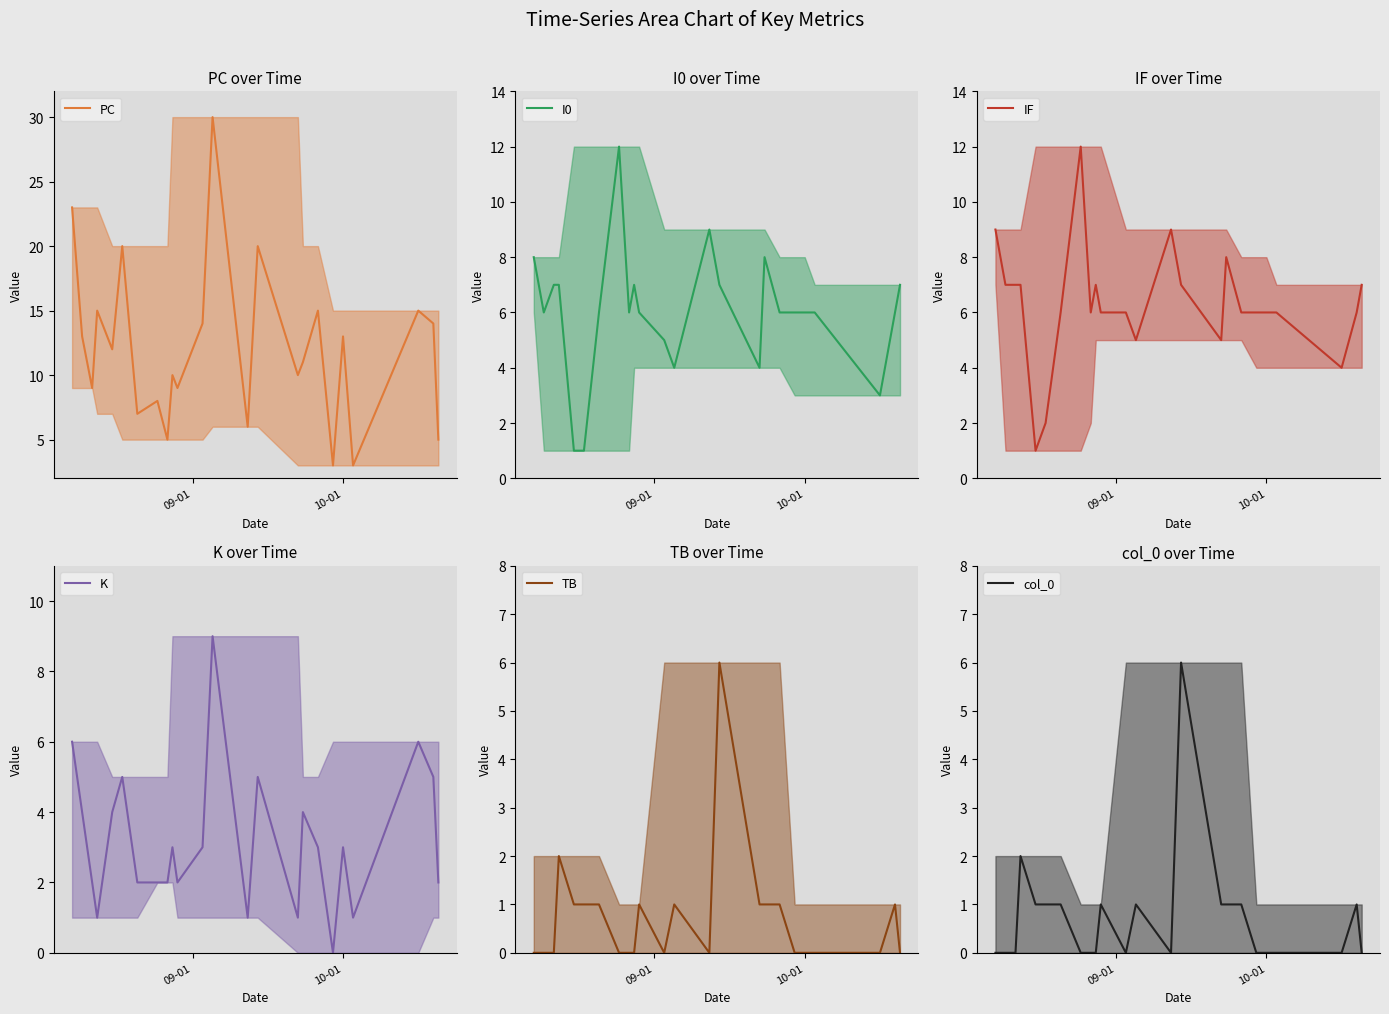

After their last crossing, which series has the higher values: PC or IF?

IF